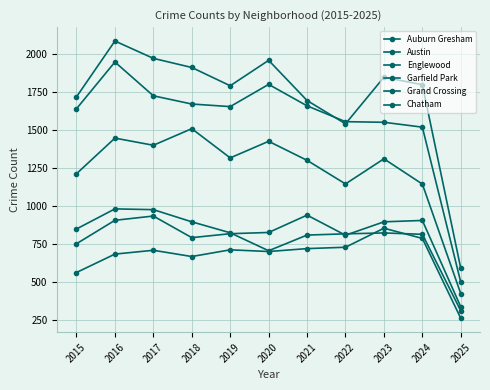

Count the number of categories in the chart.

11